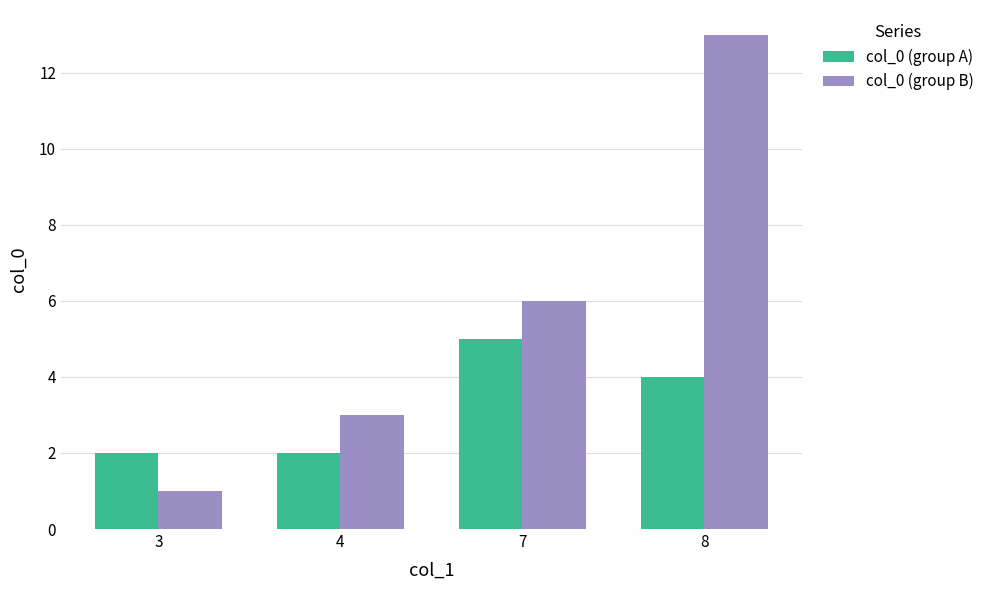

The value of col_0 (group B) at 4 is 5. True or false?

False